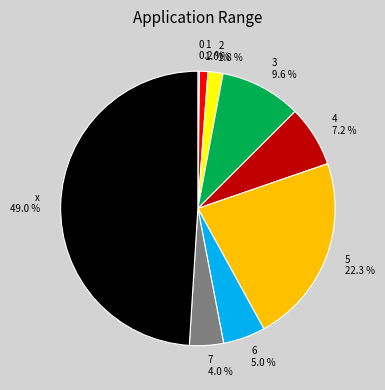

Is it true that 7 is 14% of the pie?

False